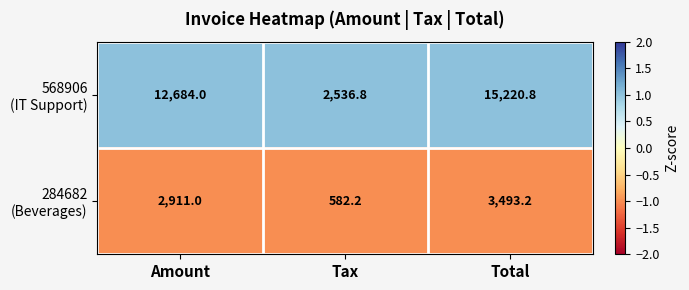

What is the maximum value shown in the chart?

15220.8